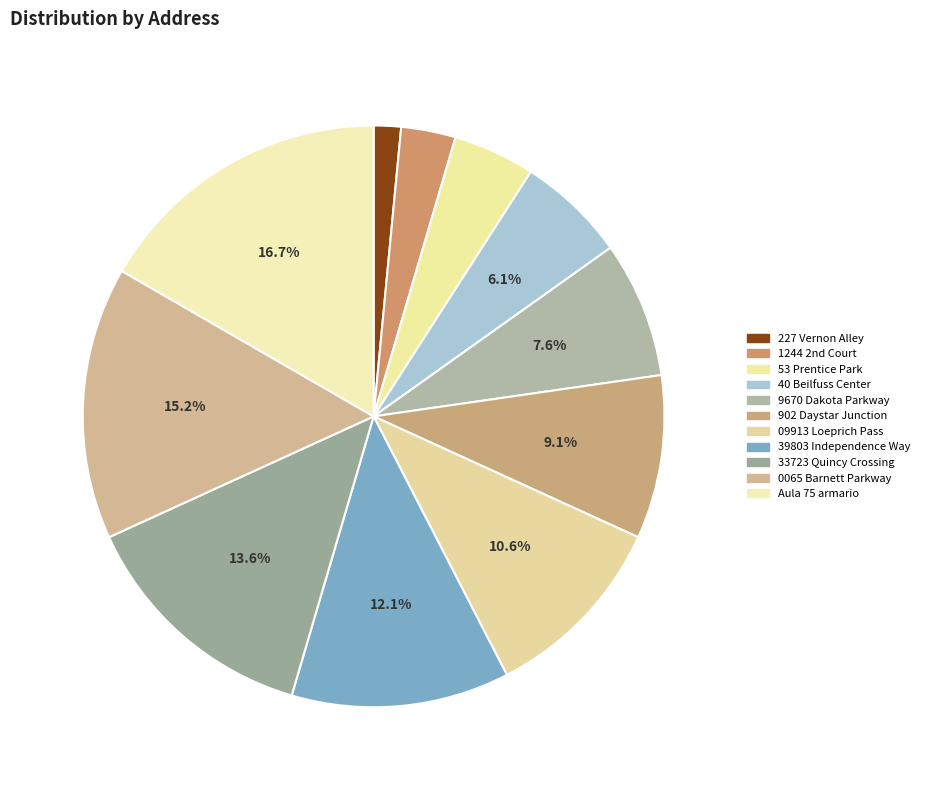

Count the number of slices in the pie.

11